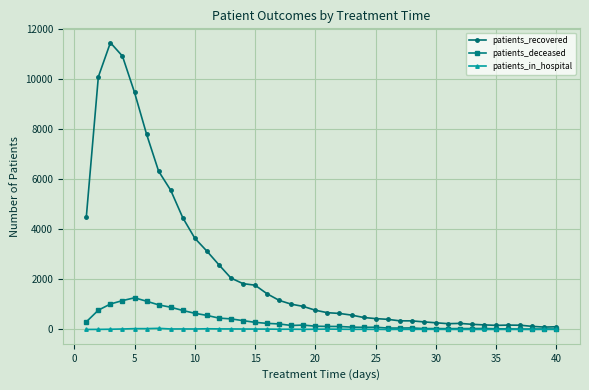

Which series has the largest range (max minus min)?

patients_recovered